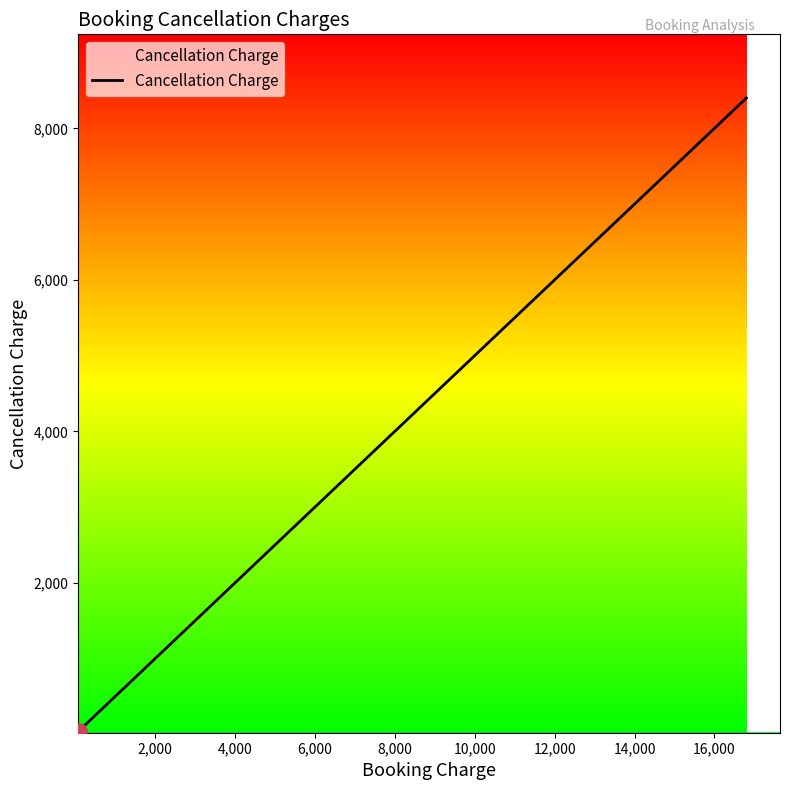

What is the maximum value shown in the chart?

8400